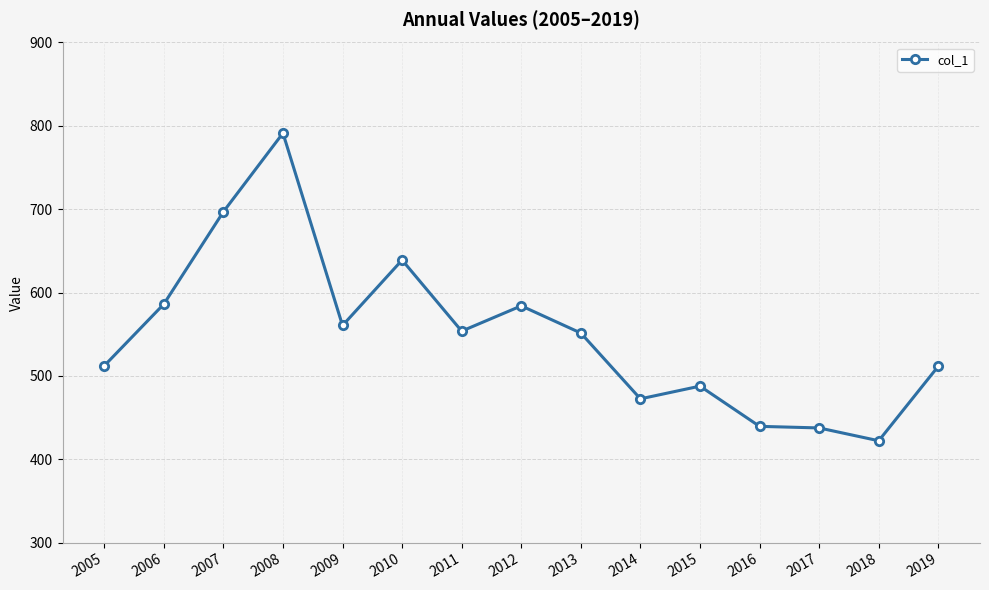

What value does the data have at 2008?

791.3